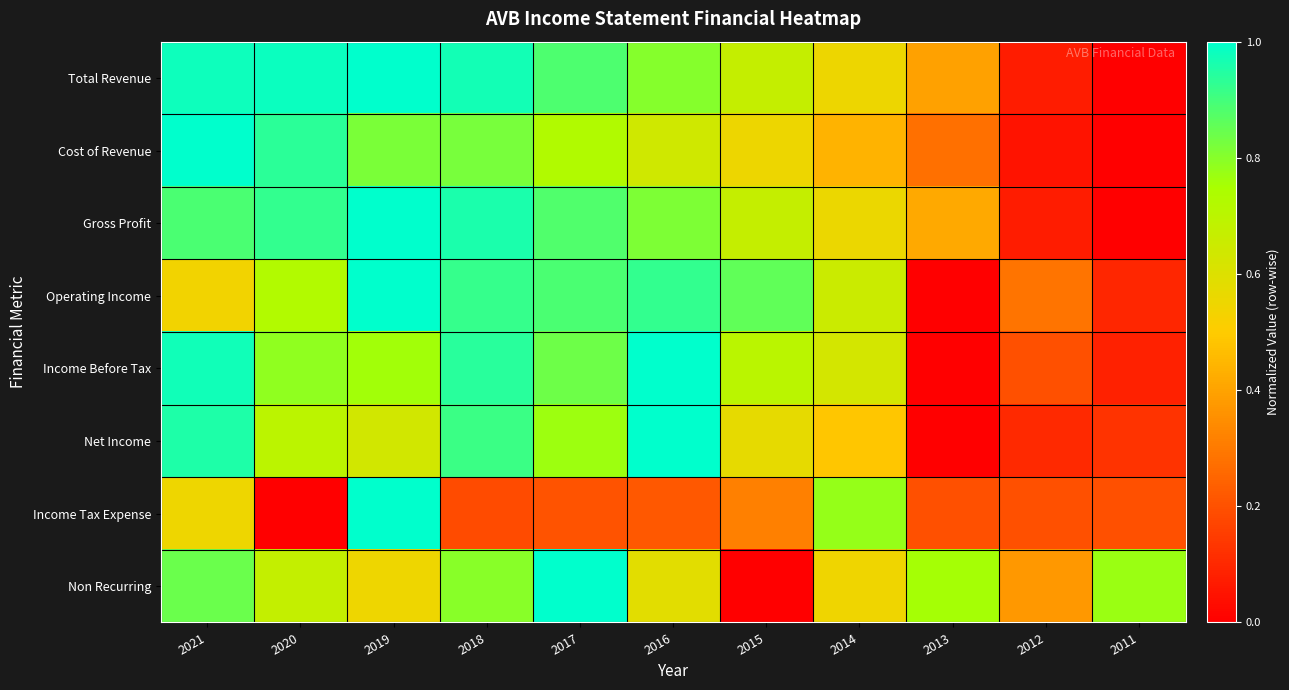

What is the total value across all series at 2012?

1.4